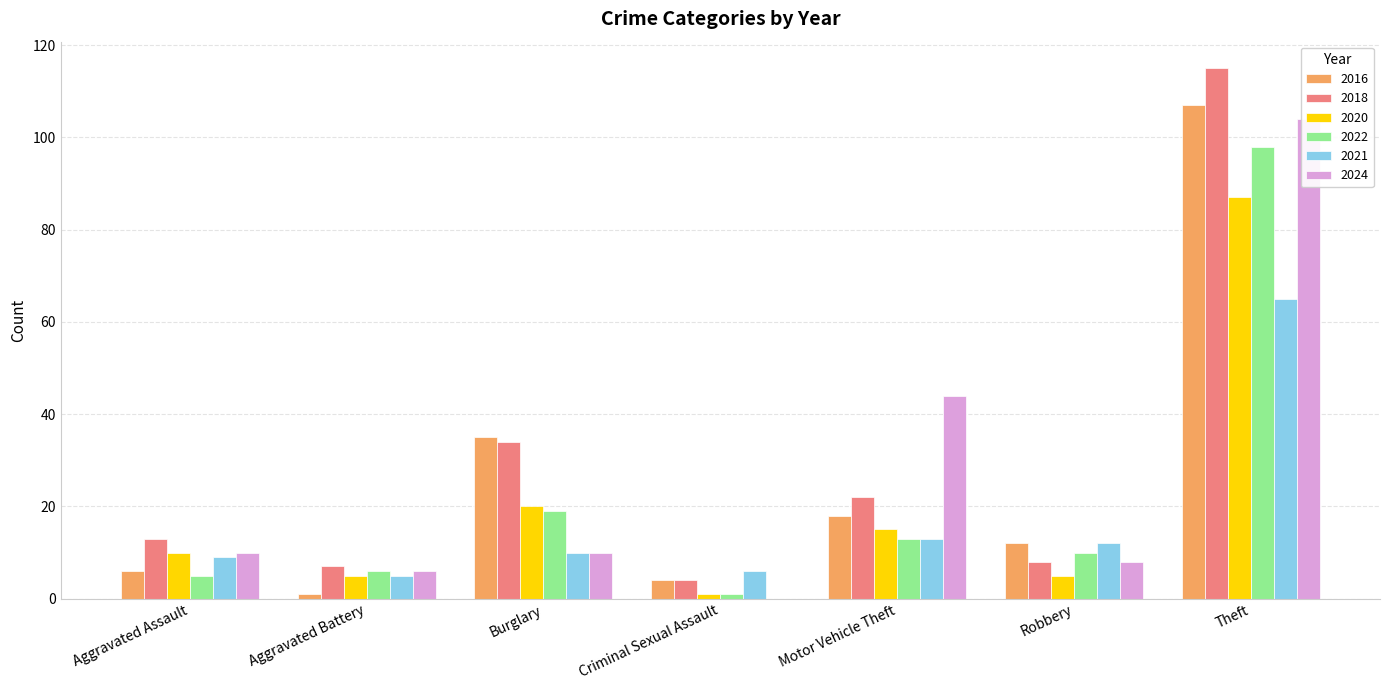

What is the spread (max minus min) of values at Criminal Sexual Assault?

6